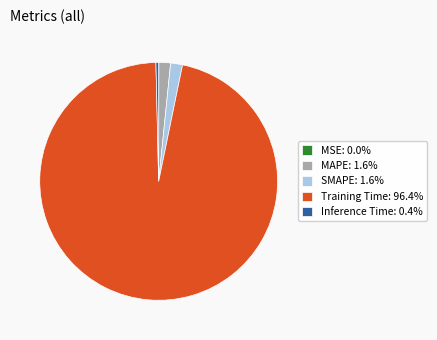

Combined, do MAPE: 1.6% and Training Time: 96.4% account for over 50%?

Yes